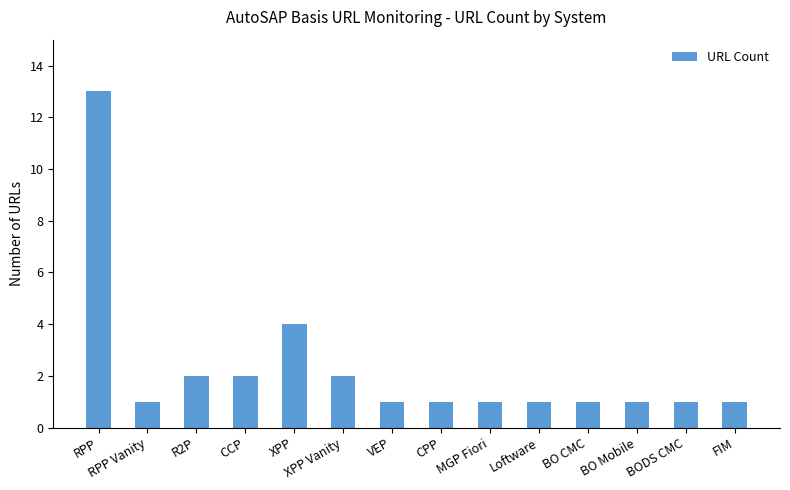

Does the chart contain any negative values?

No